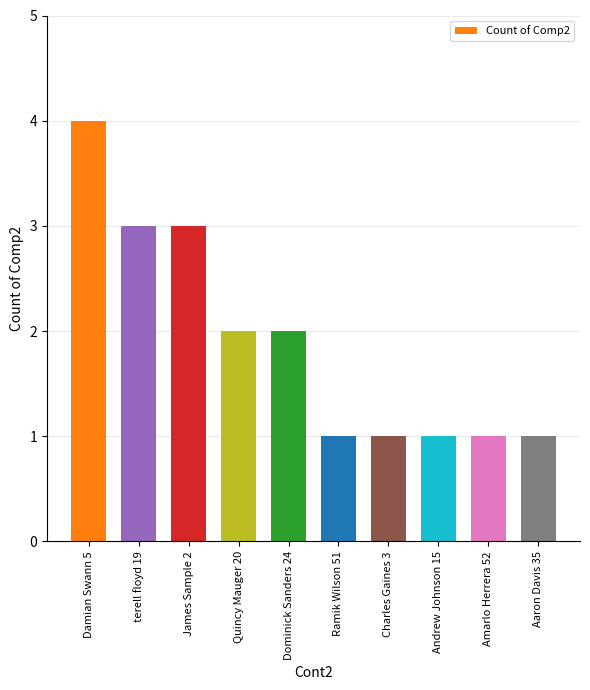

The chart shows a value of 4 at Damian Swann 5. True or false?

True